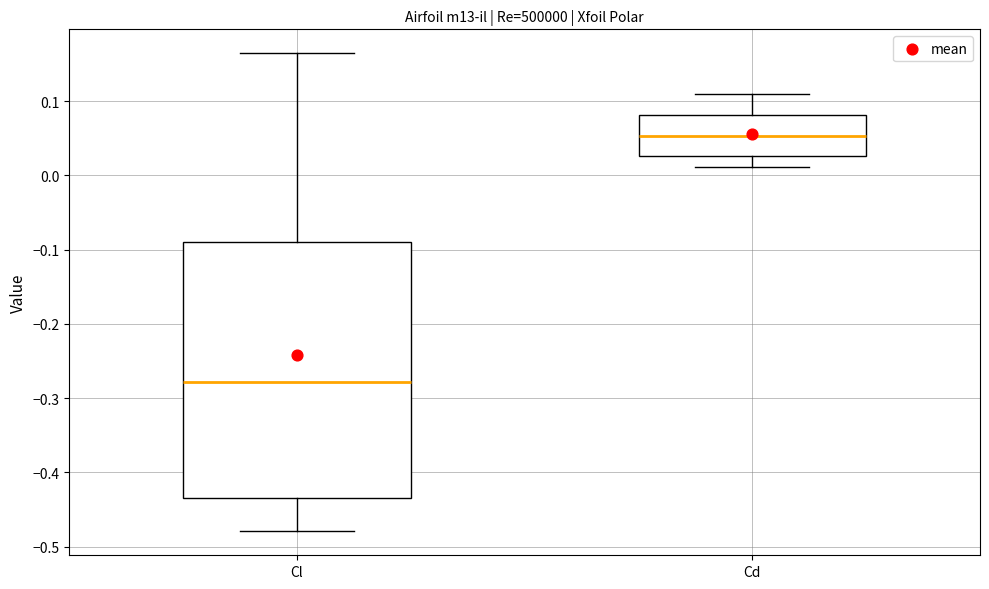

Which box is the tallest, from its lower edge to its upper edge?

Cl